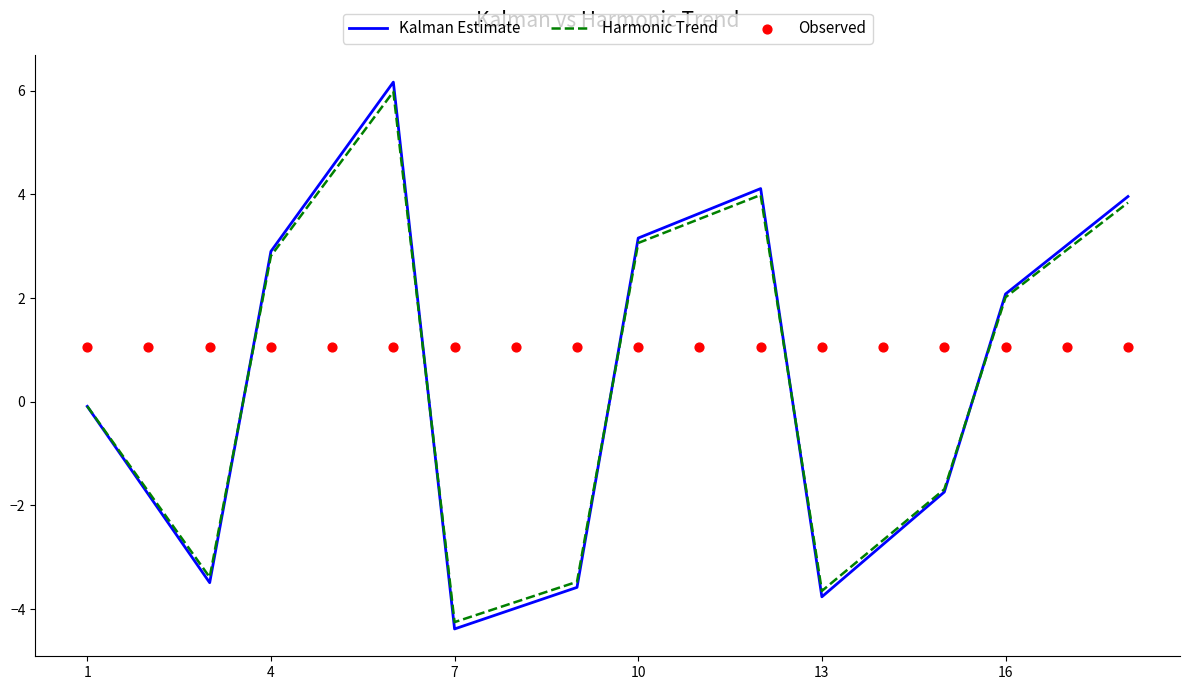

Which series reaches the minimum Y coordinate?

Kalman Estimate